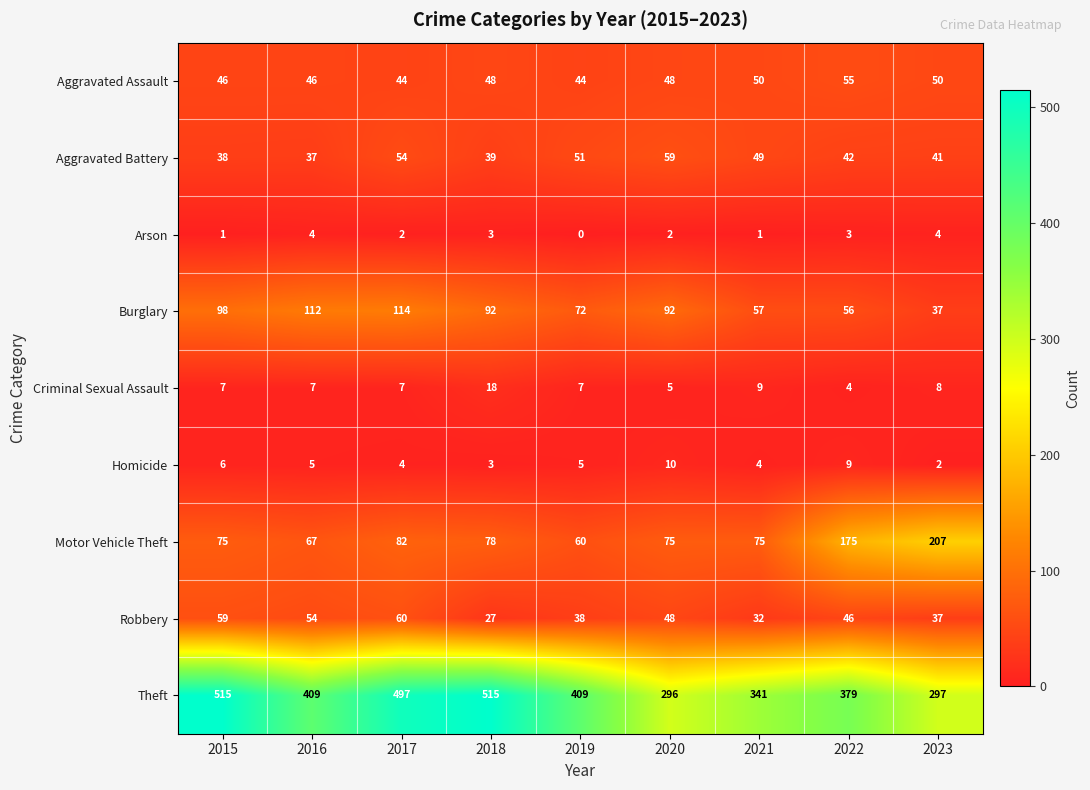

The value of Robbery at 2019 is 38. True or false?

True